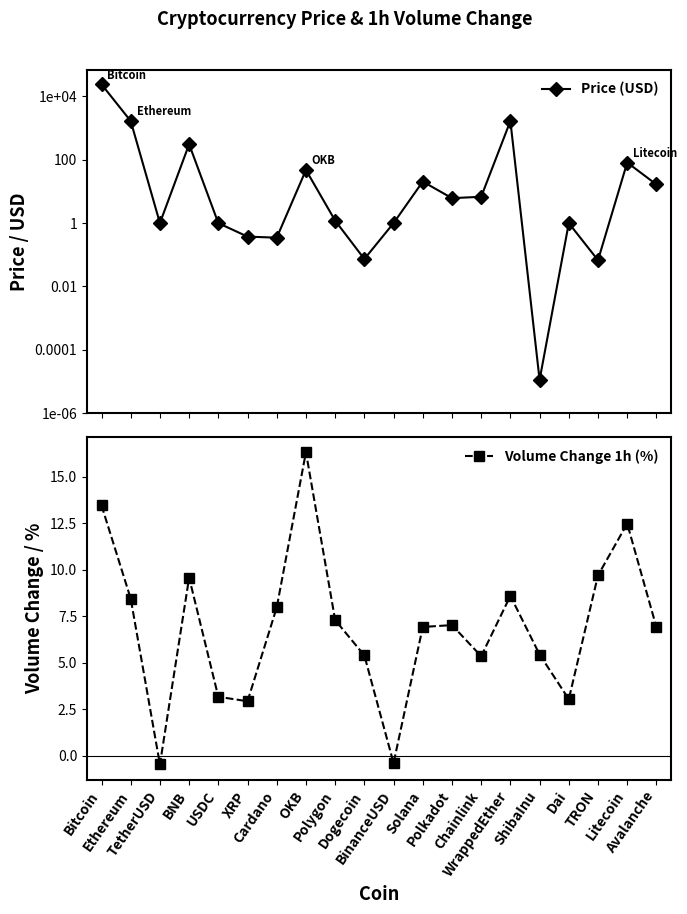

Does the chart display data point markers on the line(s)?

Yes